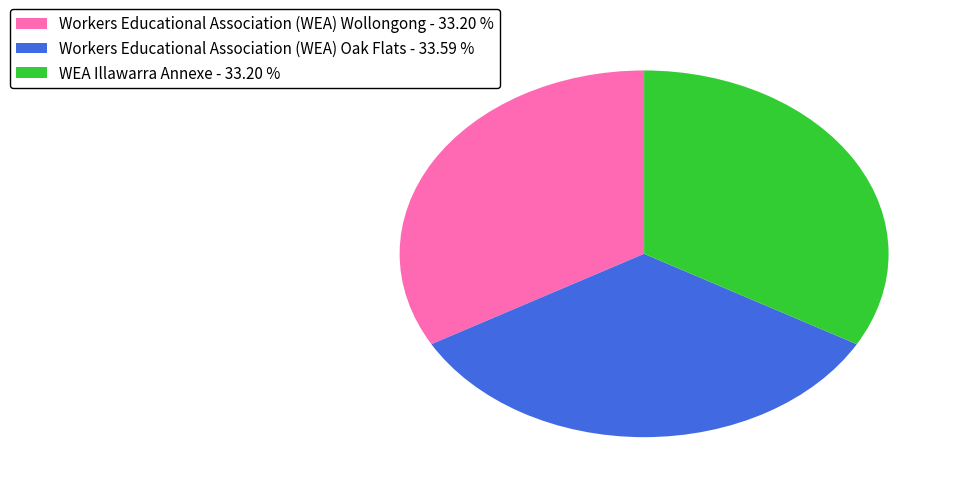

What is the ratio of the value at Workers Educational Association (WEA) Wollongong - 33.20 % to the value at WEA Illawarra Annexe - 33.20 %?

1.0